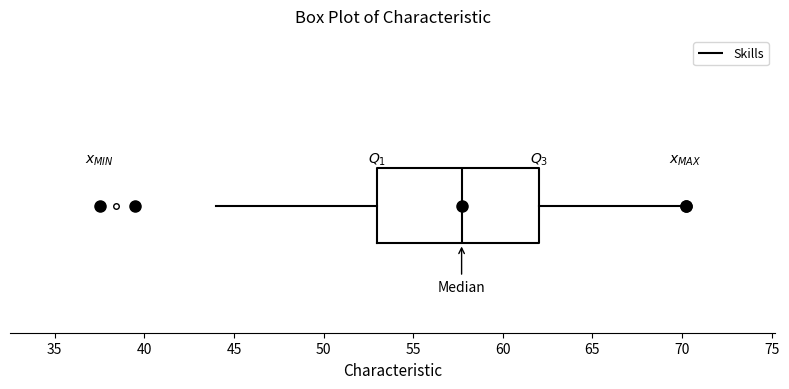

Read this box plot against the x-axis: the position of the median line, the range covered by the box, and the ends of both whiskers. The values are not printed on the chart, so give them approximately, as read against the axis.

median 57.5, box 53.0 to 62.0, whiskers 44.0 to 70.0